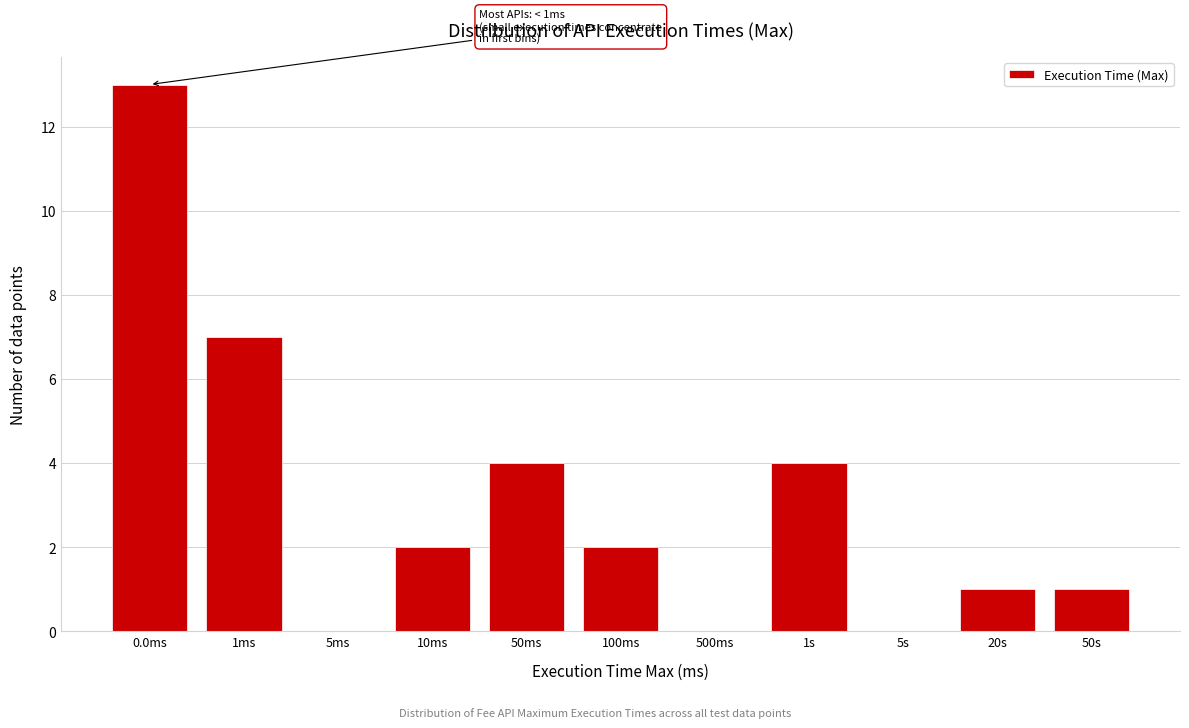

Reading left to right, extract all data points from this chart.

0.0ms=13	1ms=7	5ms=0	10ms=2	50ms=4	100ms=2	500ms=0	1s=4	5s=0	20s=1	50s=1